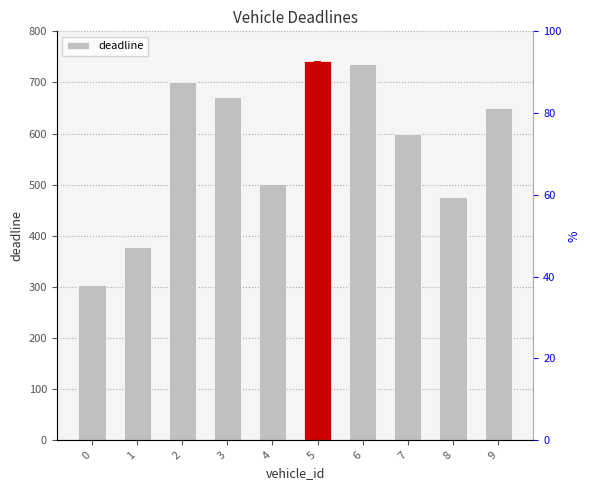

Is it true that the value at 3 is 671?

True